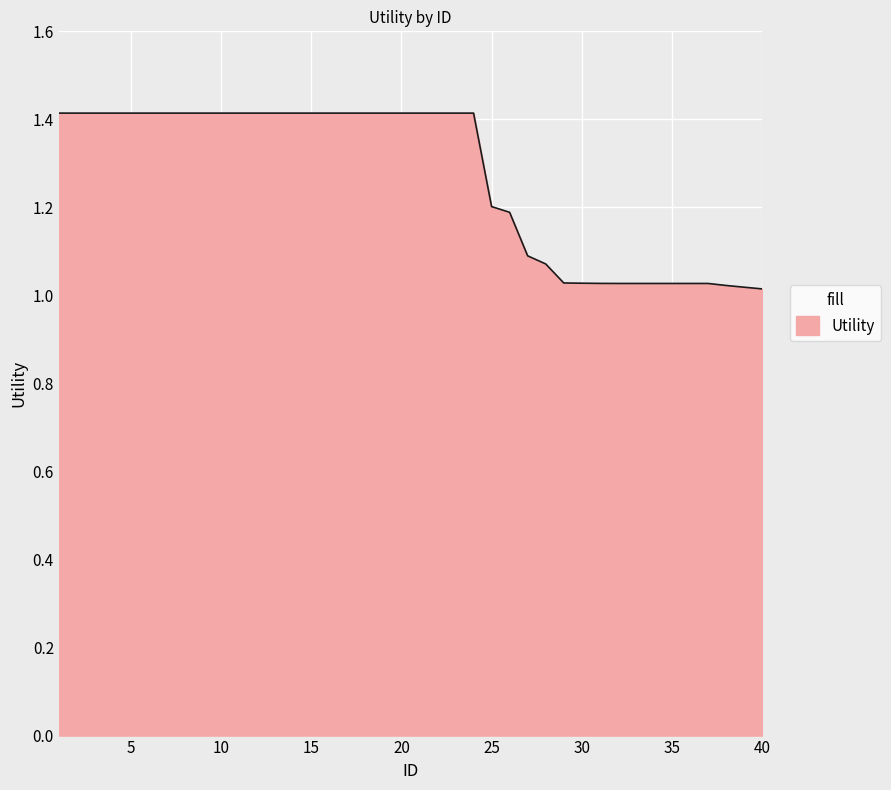

What is the greatest value displayed?

1.4